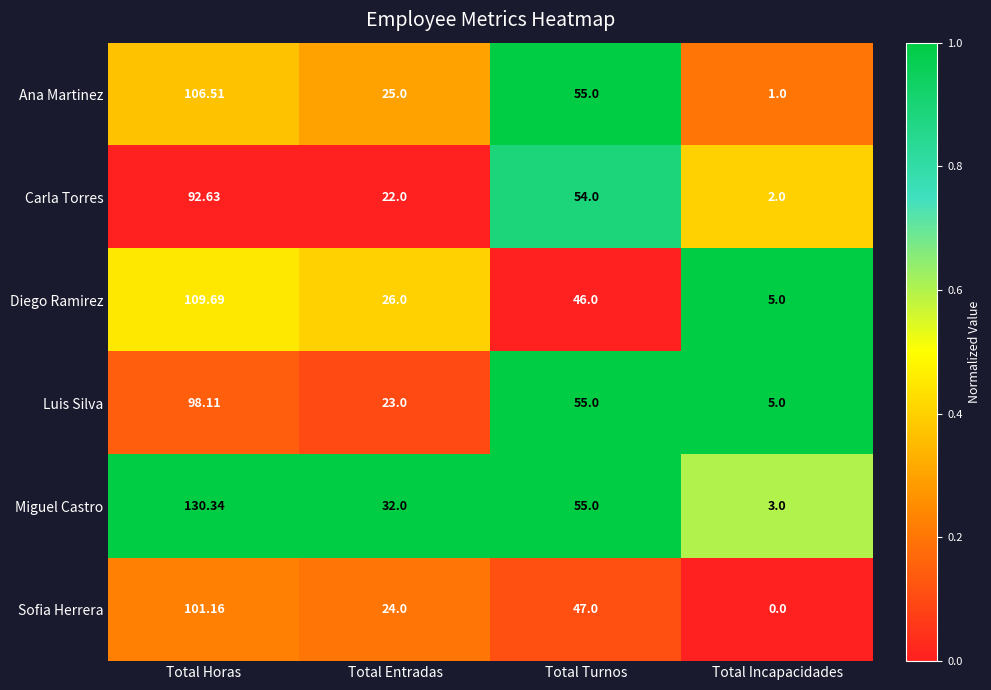

Which series has the largest range (max minus min)?

Miguel Castro